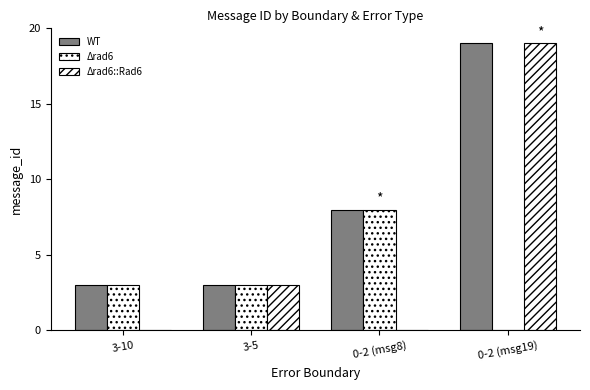

Count the number of categories in the chart.

4